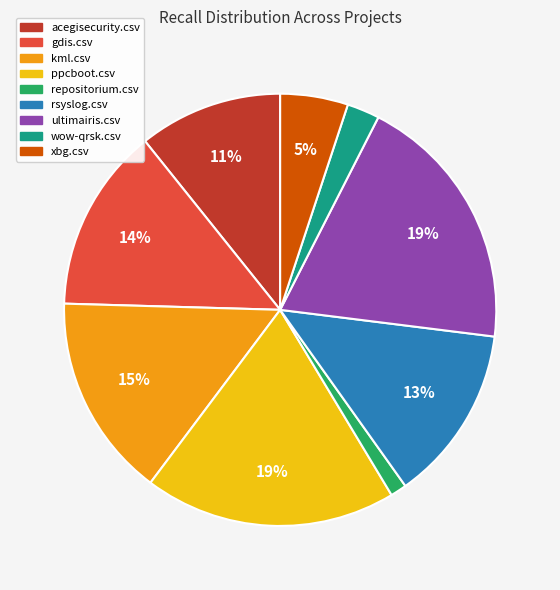

To the nearest percent, what percentage of the pie is repositorium.csv?

1%